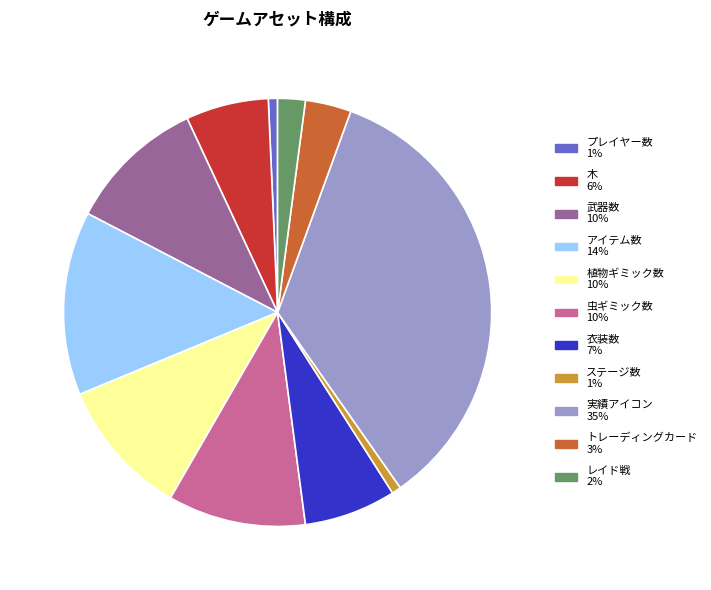

Do プレイヤー数 and アイテム数 together represent more than half of the pie?

No